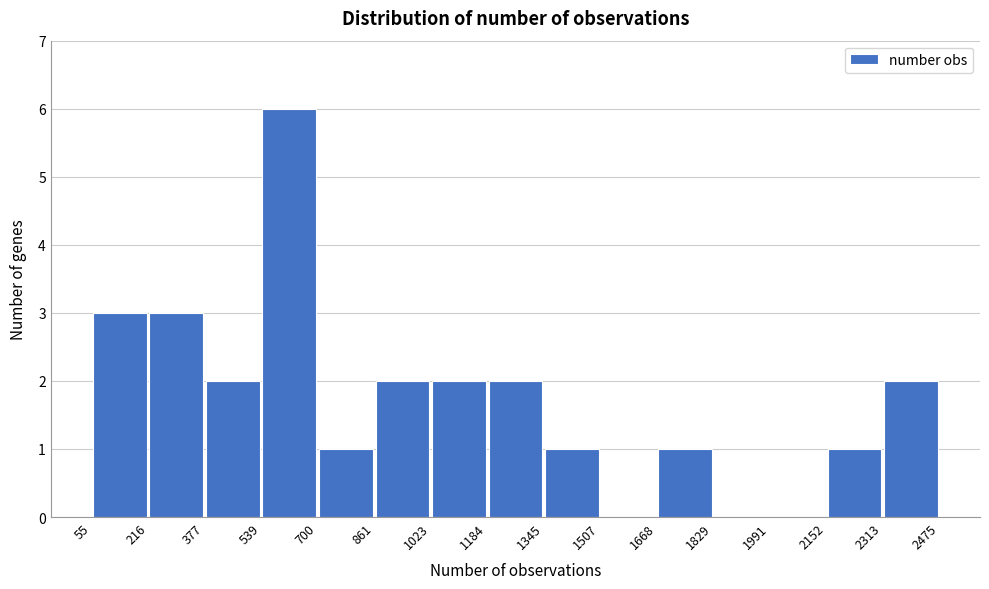

Over which range of the x-axis is the bar tallest?

539 to 700